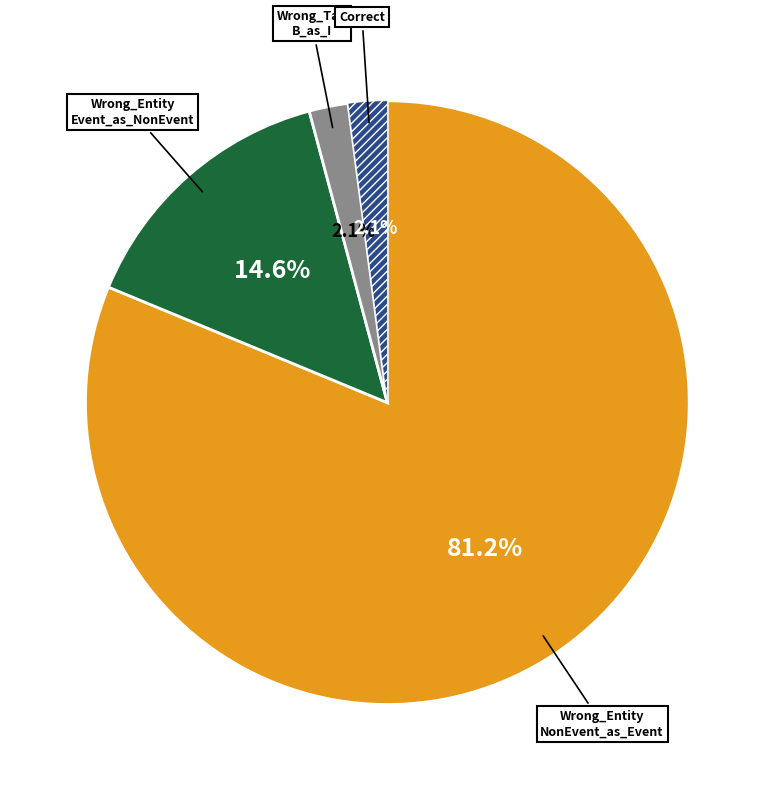

Does any single category account for the majority?

Yes